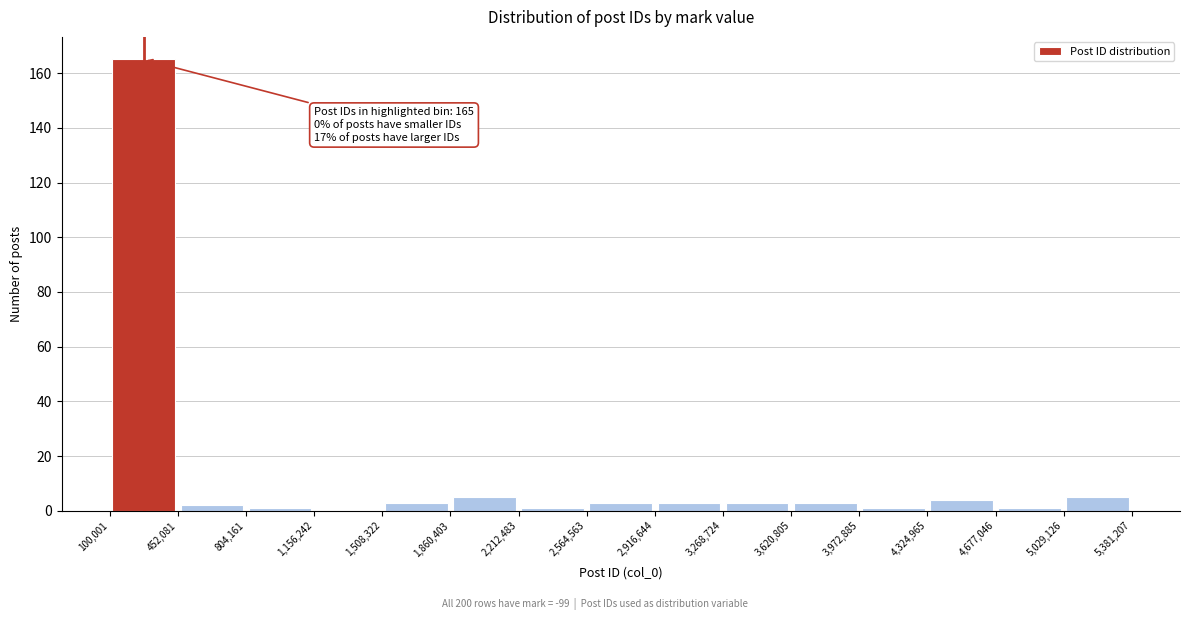

Which range on the x-axis has the tallest bar?

100,001 to 452,081